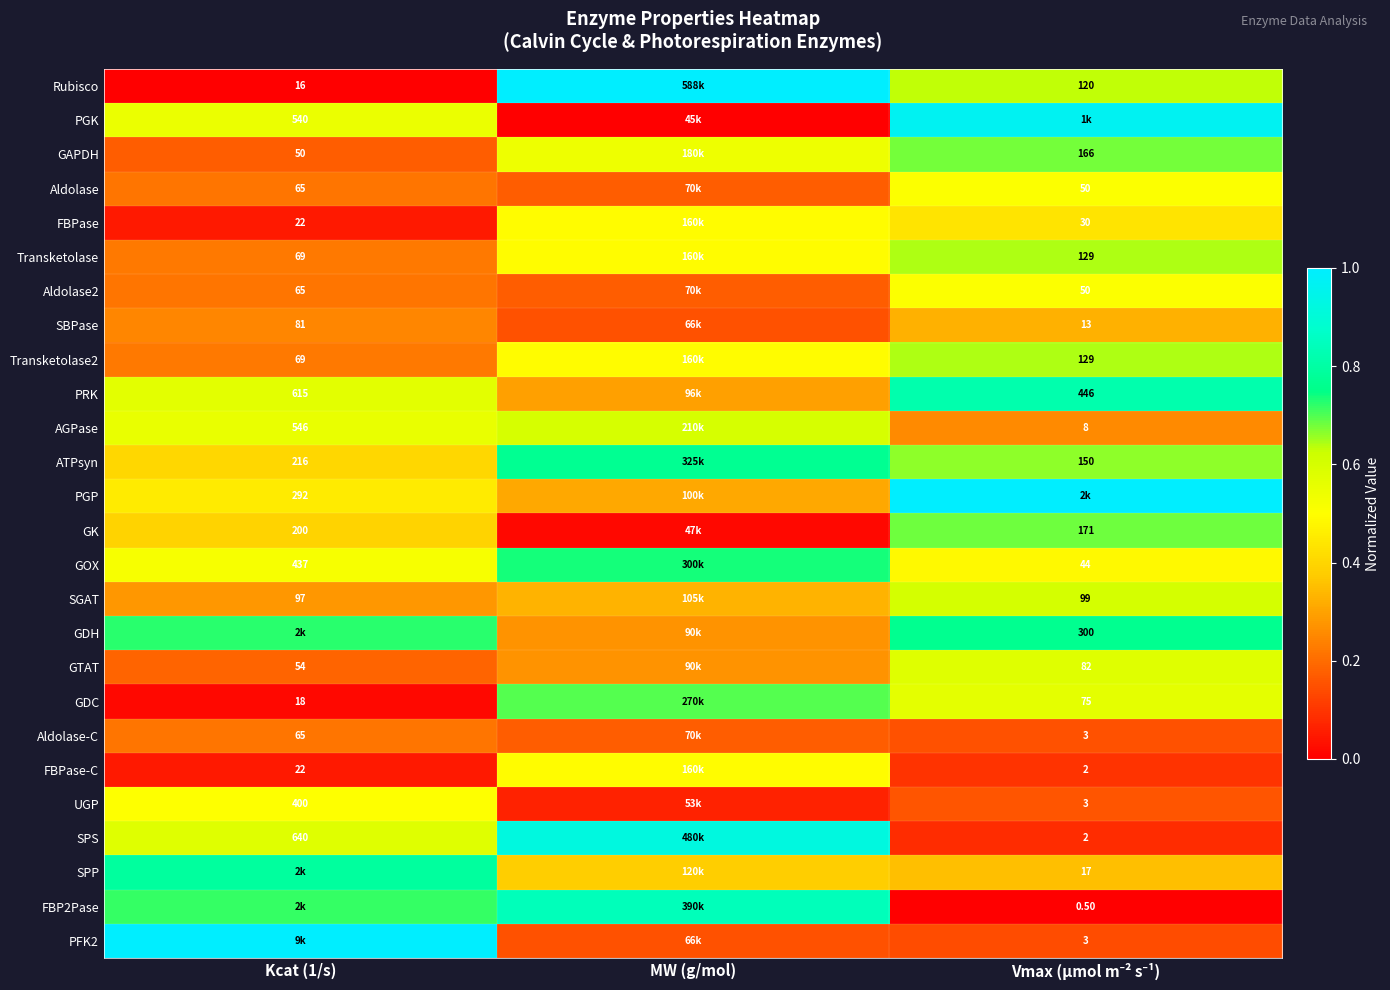

Rank the categories by SPS value from highest to lowest.

MW (g/mol), Kcat (1/s), Vmax (µmol m⁻² s⁻¹)